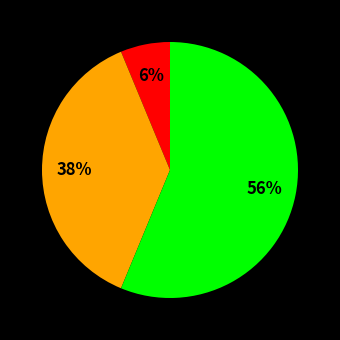

Is there a majority slice in this chart?

Yes